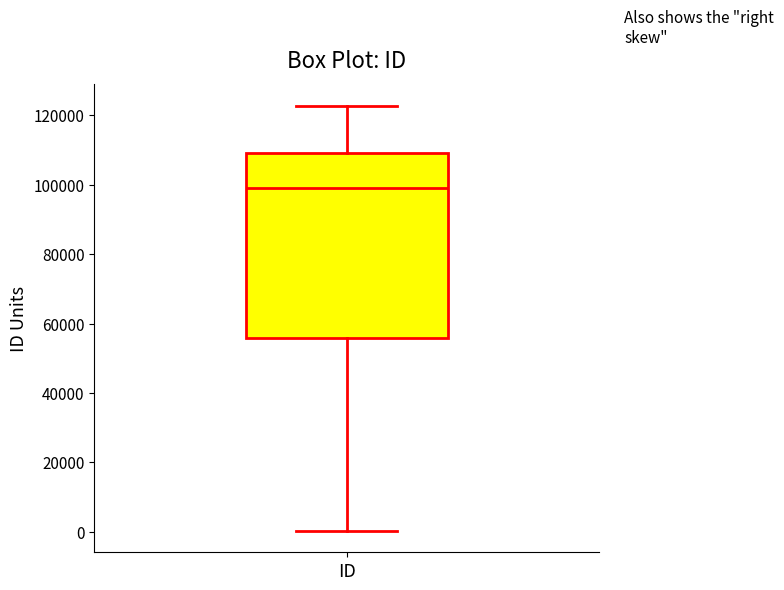

Where does the upper whisker of the box for ID end on the y-axis? The values are not printed on the chart, so give them approximately, as read against the axis.

122000